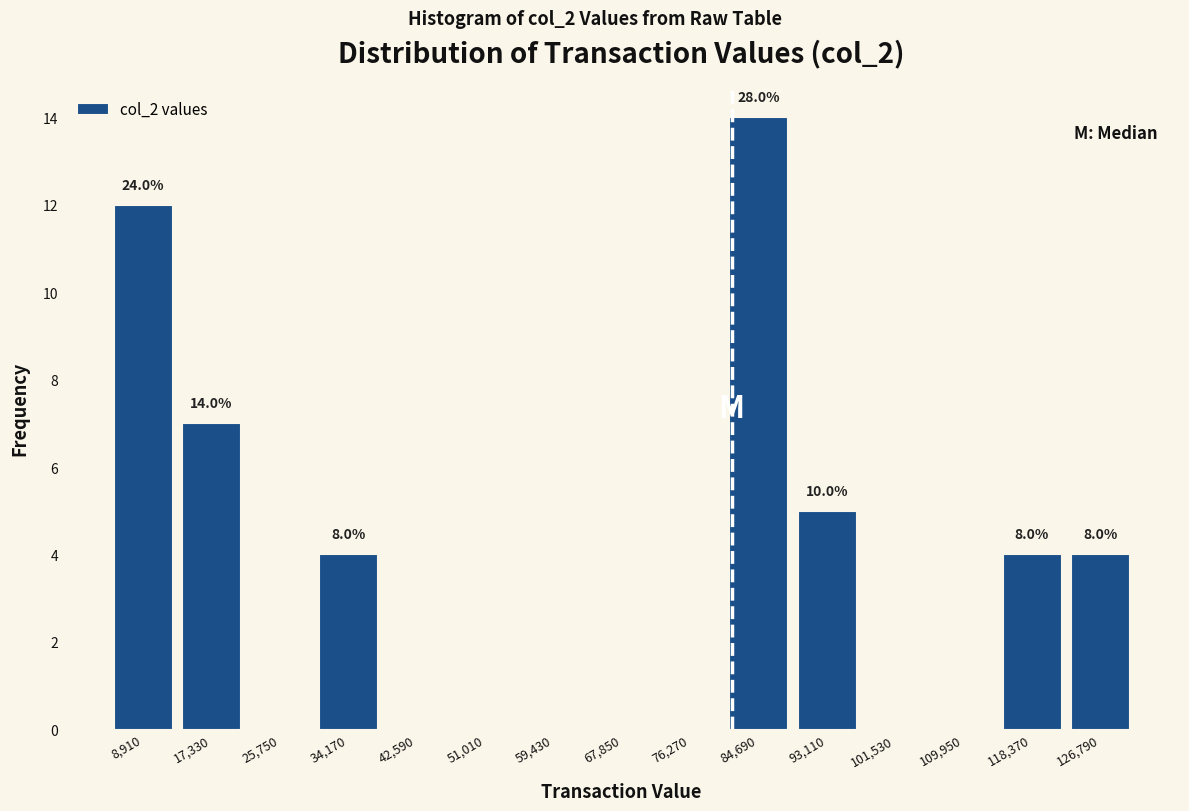

Over which range of the x-axis is the bar tallest?

80000 to 89000